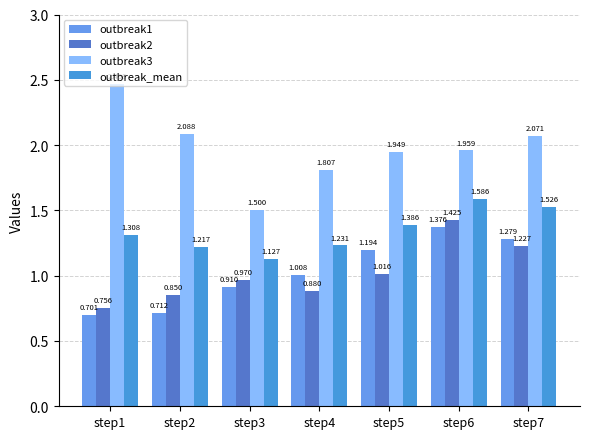

Does the chart contain any negative values?

No